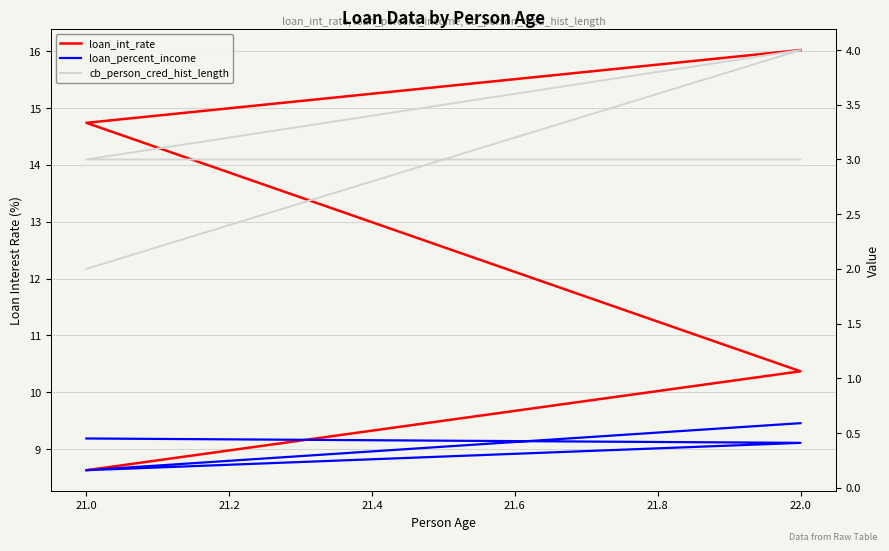

What is the difference between the highest and lowest values at 21.0?

14.6